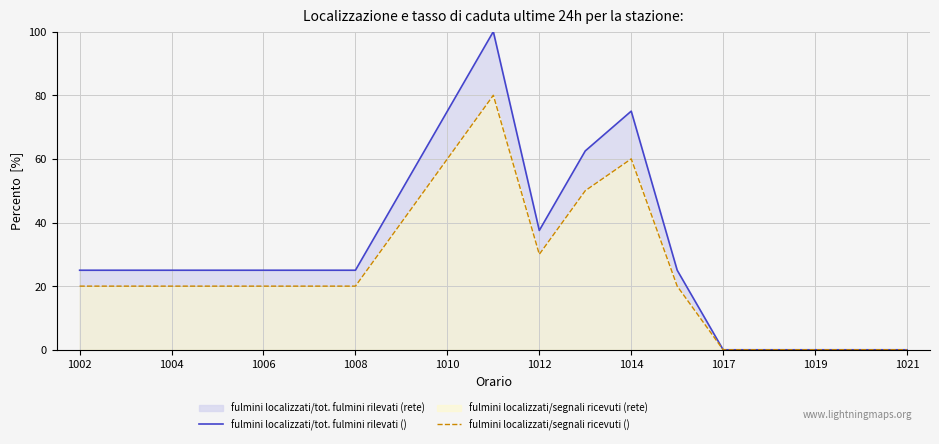

What is the total value across all series at 1002?

45.0